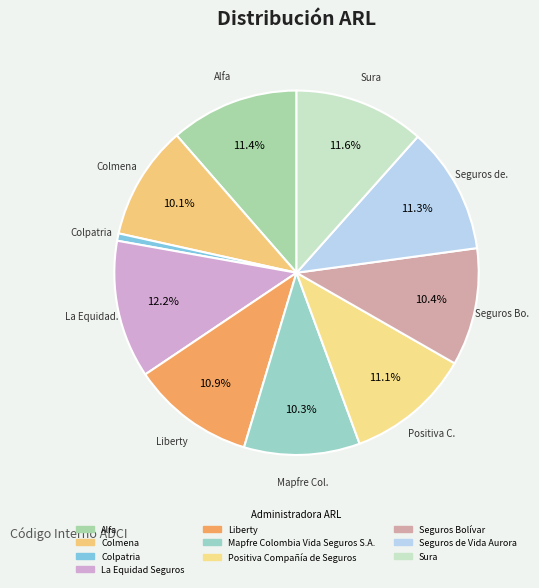

Is there any slice that represents more than half of the pie?

No